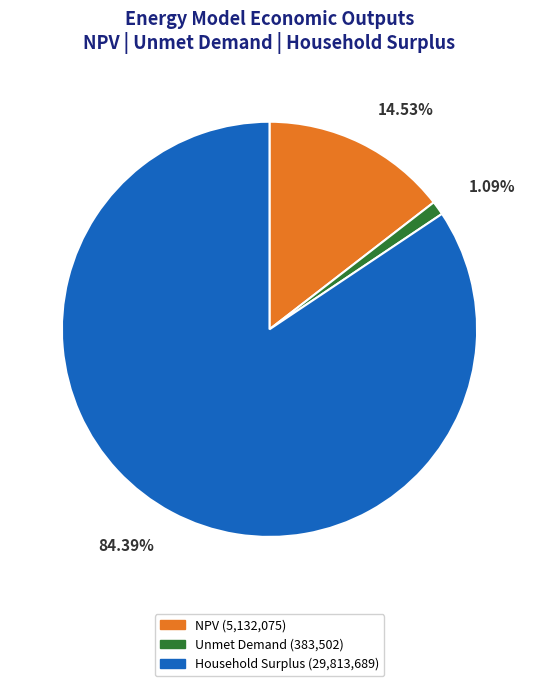

Rank the categories by value from lowest to highest.

Unmet Demand, NPV, Household Surplus